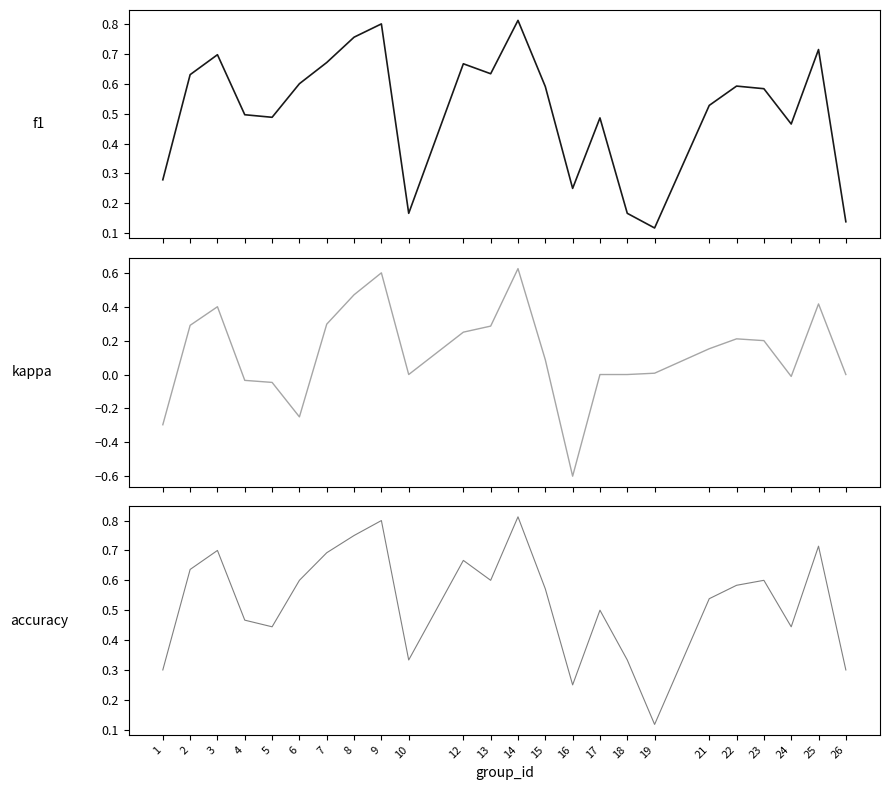

What is the difference between the accuracy values at 8 and 1?

0.5